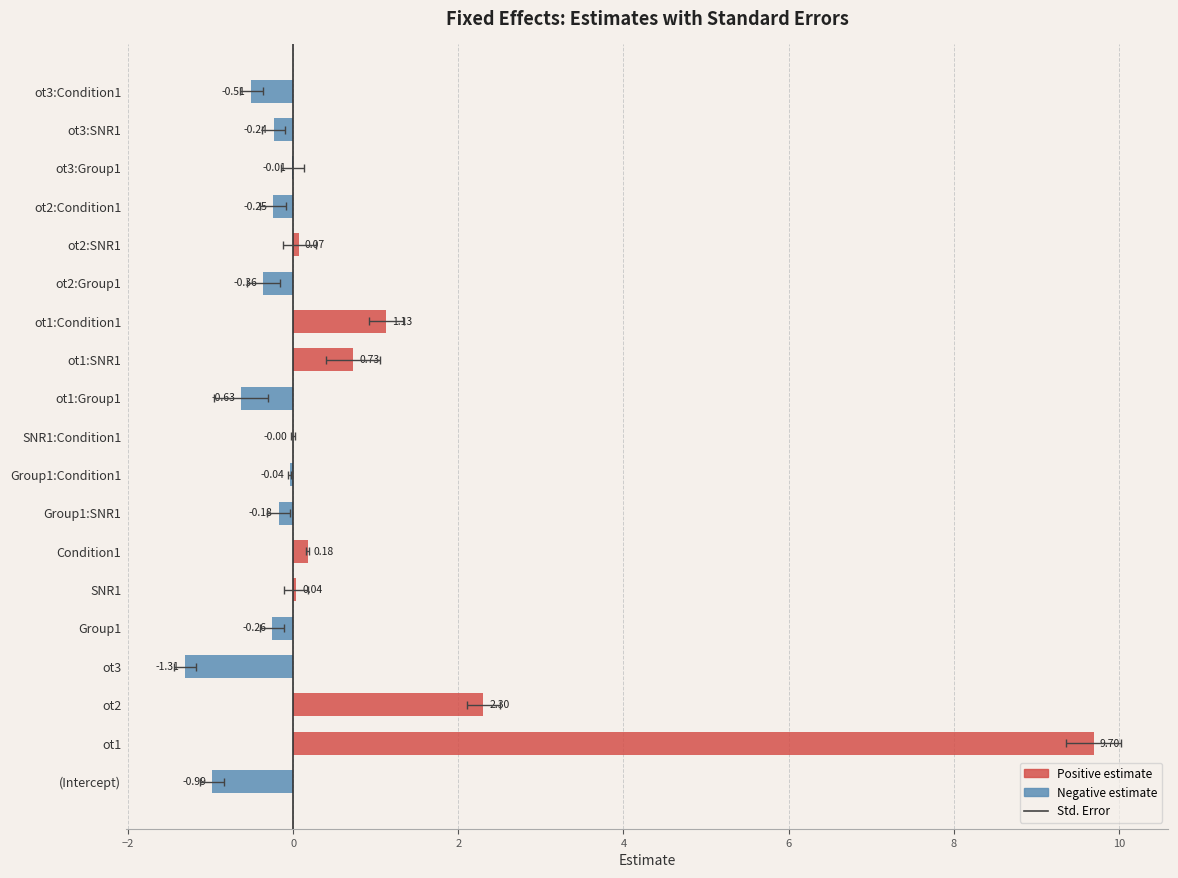

Between ot1:SNR1 and SNR1, which is larger?

ot1:SNR1